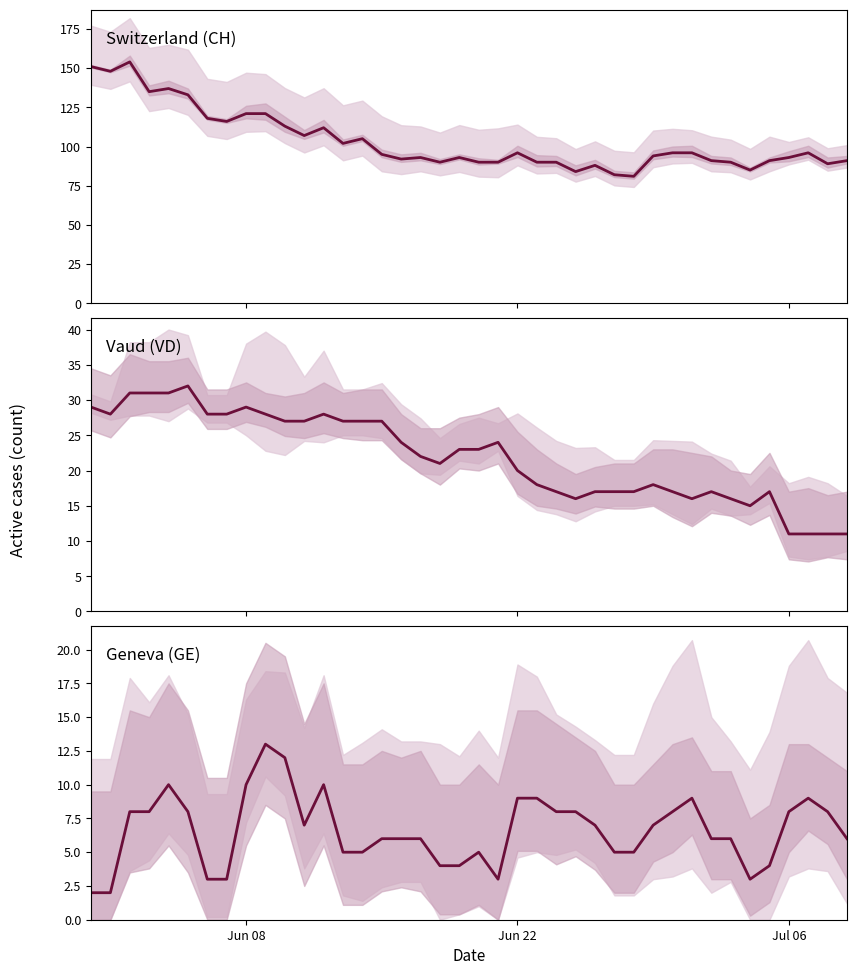

Is it true that Geneva (GE) equals 4 at 3?

False